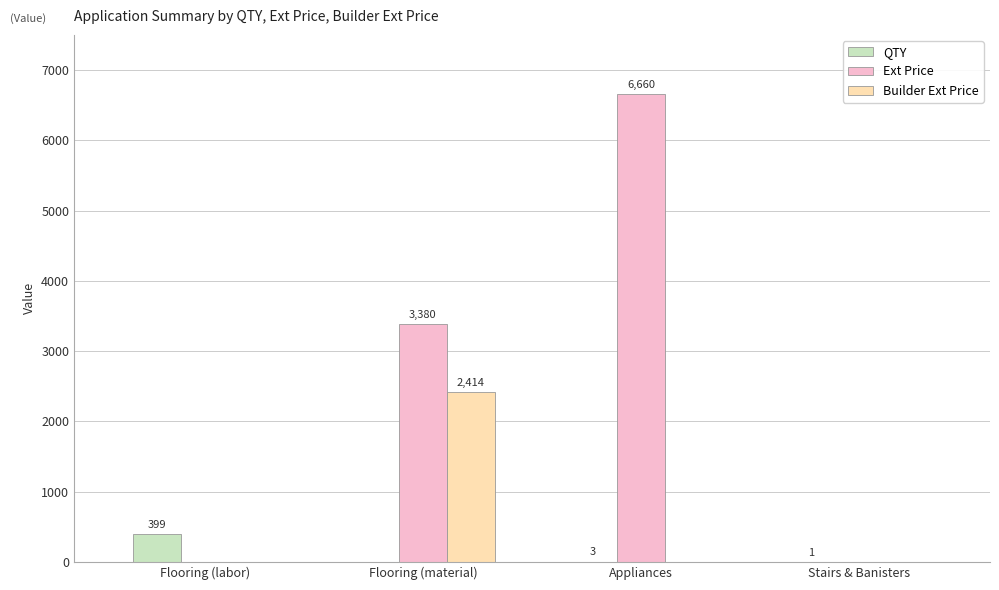

The value of Ext Price at Flooring (material) is 3380.0. True or false?

True